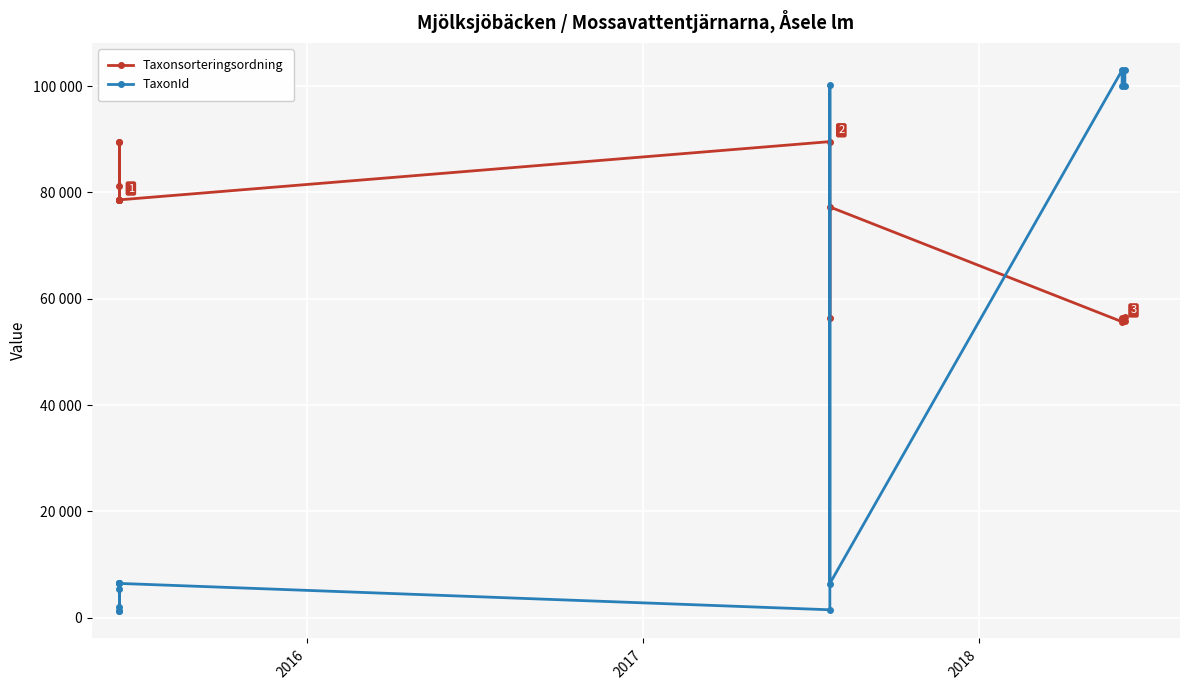

What is the minimum value for TaxonId?

1202